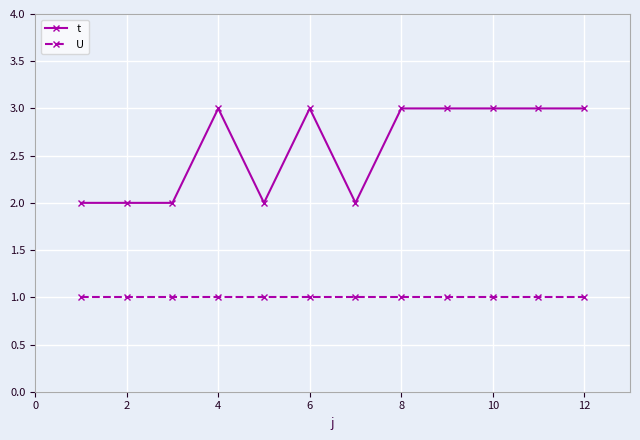

Which series has the widest spread of values?

t